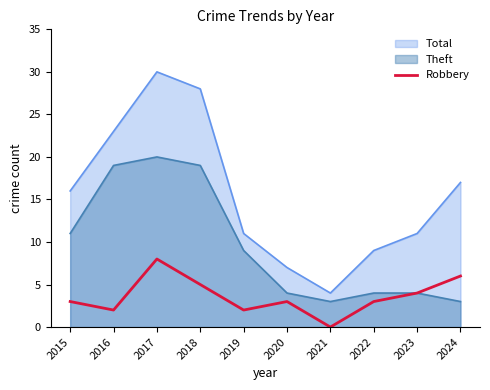

Between 2019 and 2023, which series saw the biggest shift?

Theft